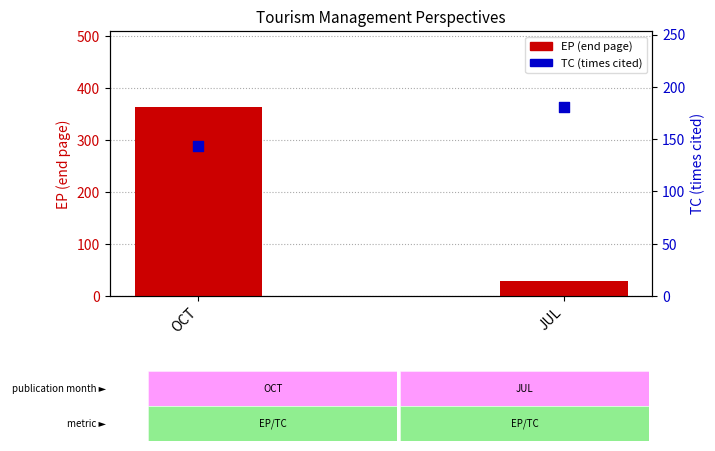

At which category is the sum across all series the highest?

OCT